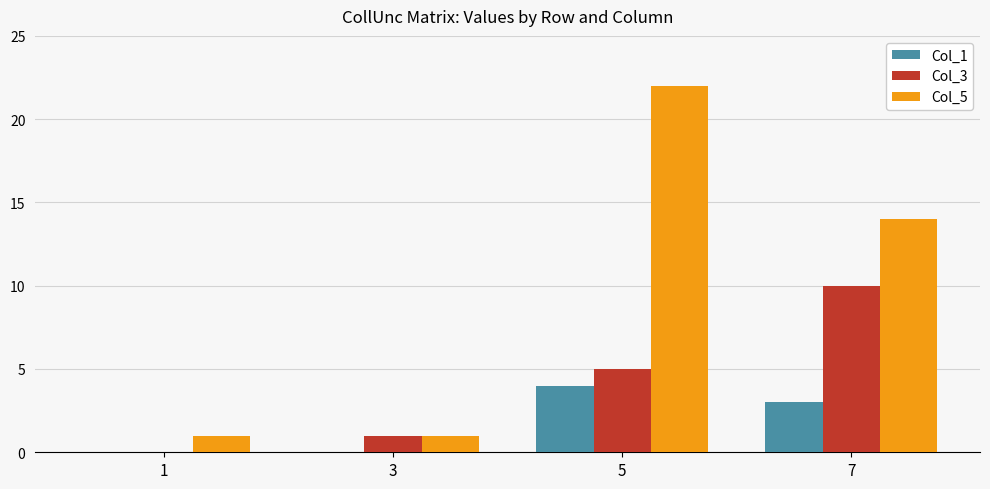

Are the bars horizontal?

No